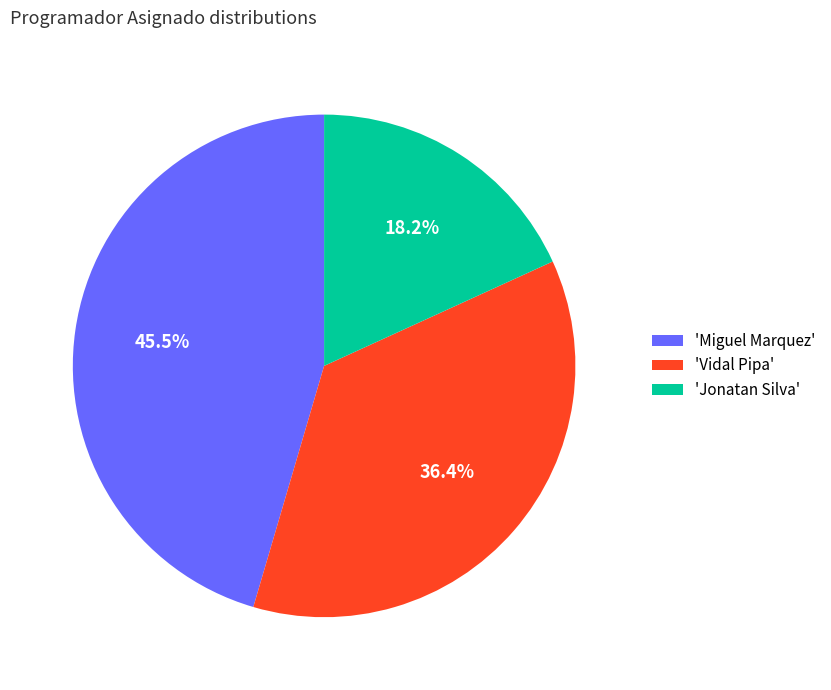

Does 'Miguel Marquez' account for over 50% of the chart?

No